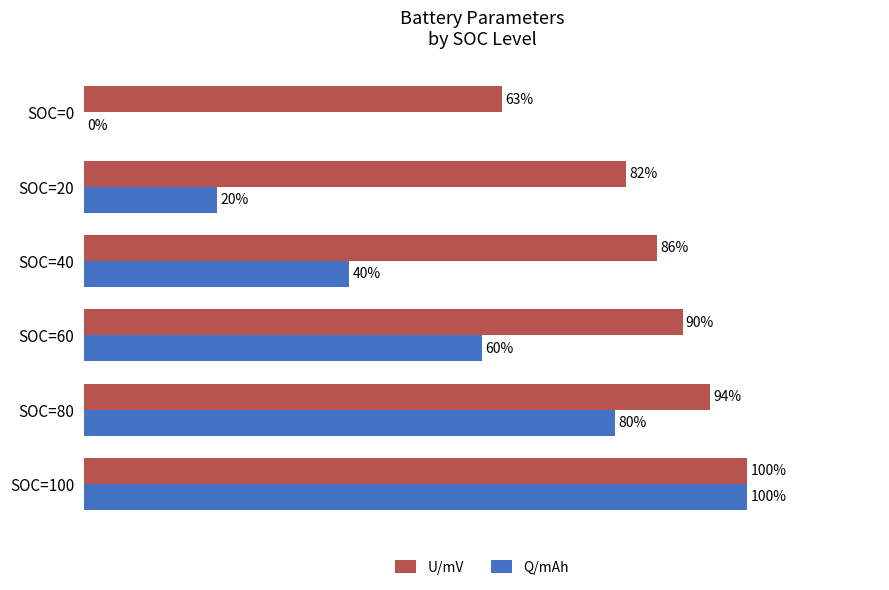

Is the value of Q/mAh at SOC=80 greater than the value of U/mV at SOC=0?

Yes